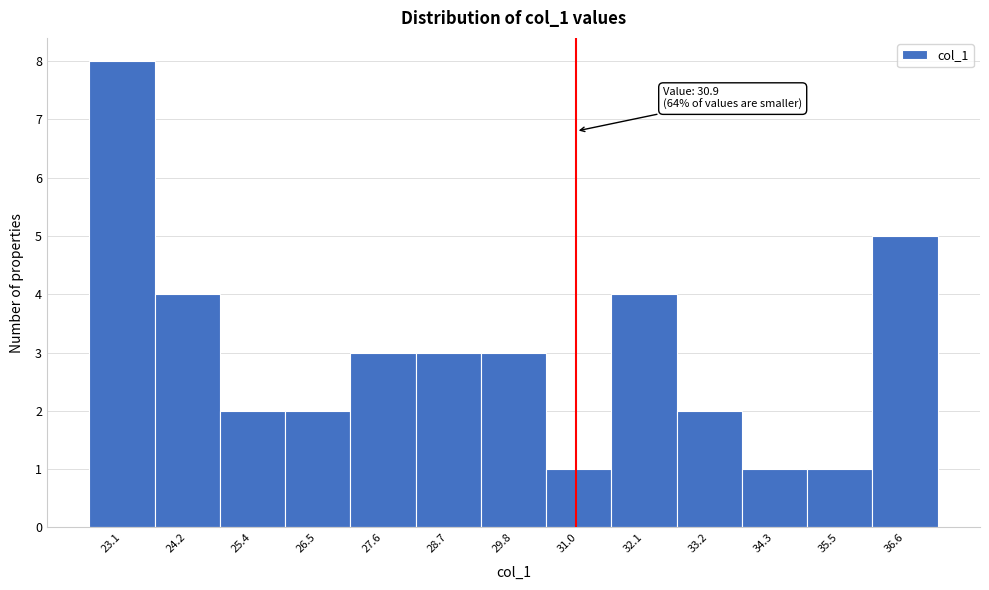

Which range on the x-axis has the tallest bar?

22.6 to 23.6